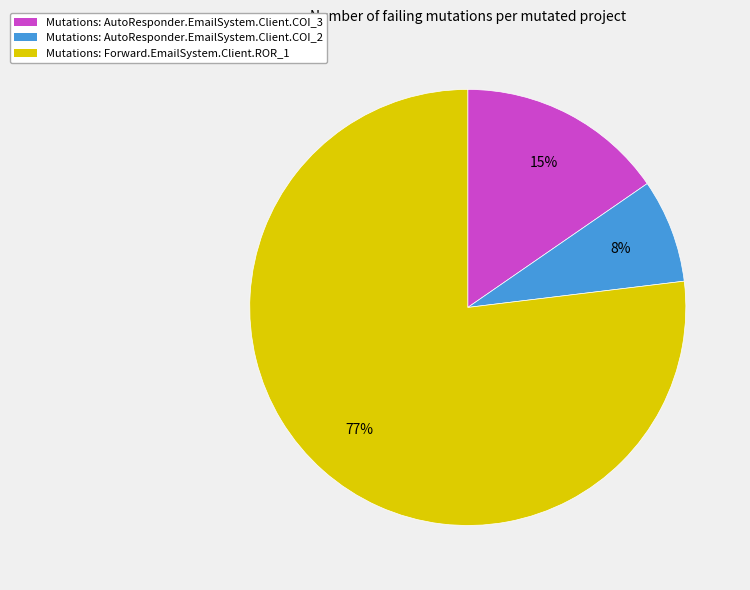

What percentage is the Mutations: Forward.EmailSystem.Client.ROR_1 slice, to the nearest percent?

77%